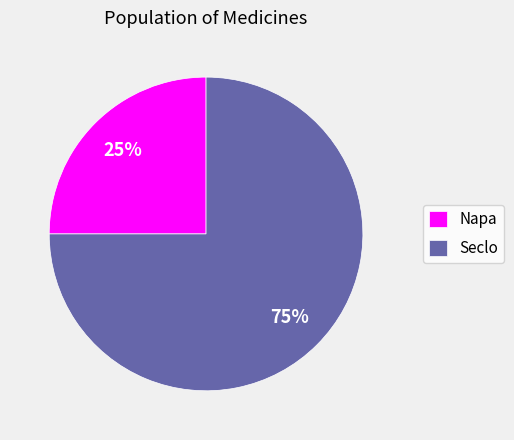

How many segments does this pie chart have?

2